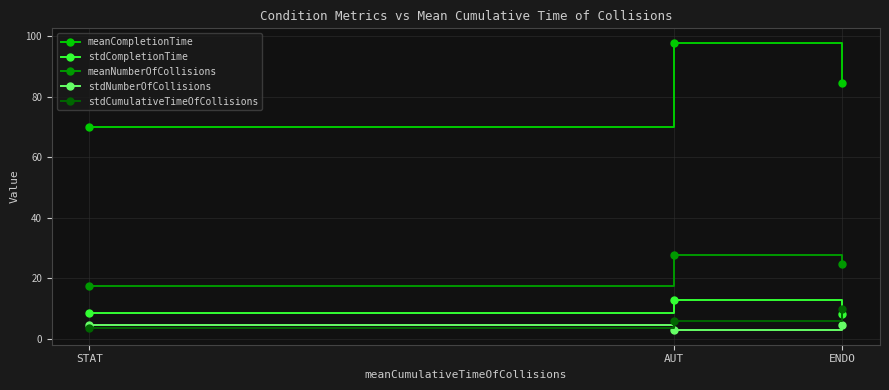

Does the chart display data point markers on the line(s)?

Yes